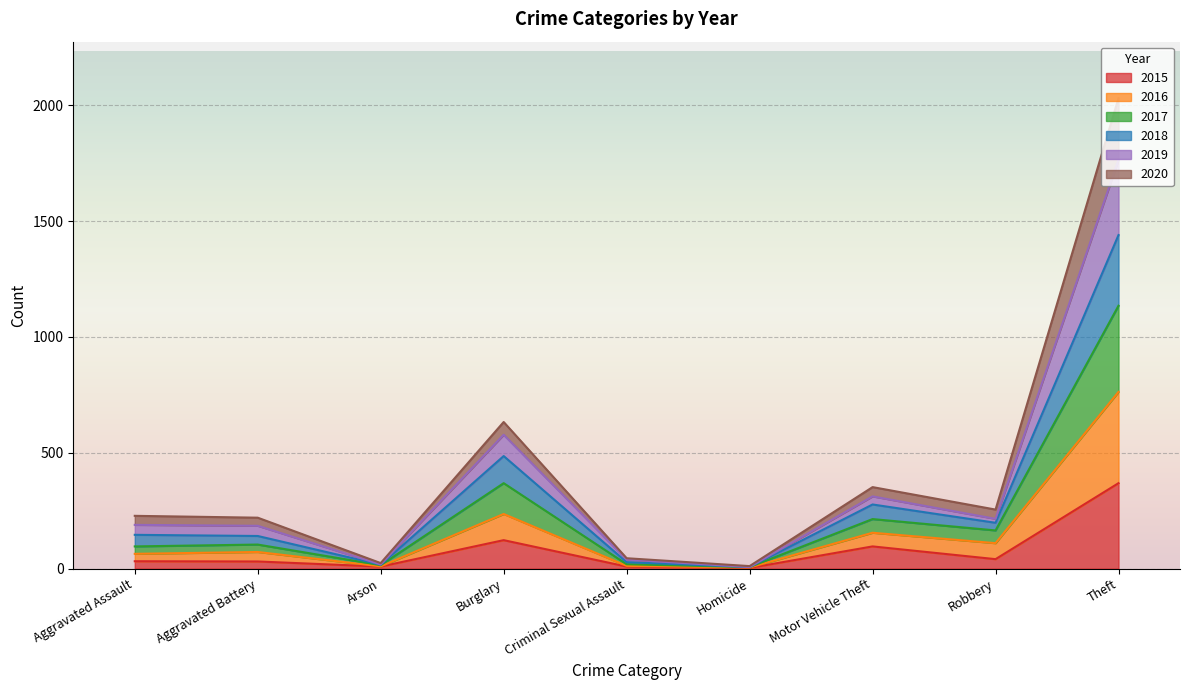

At which category is the sum across all series the highest?

Theft